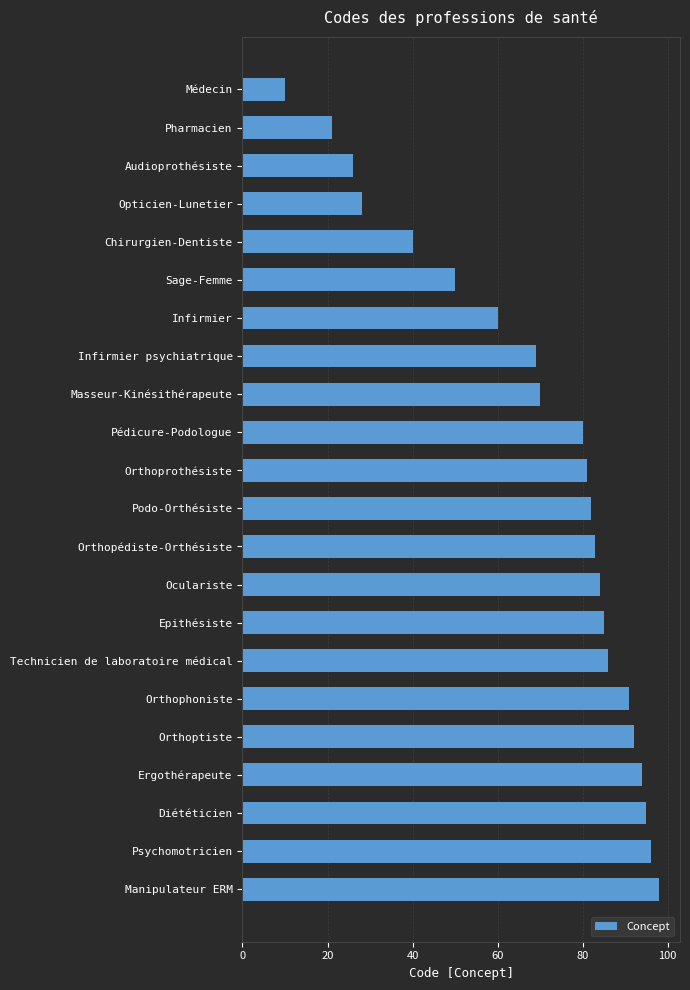

What is the difference between the maximum and minimum values?

88